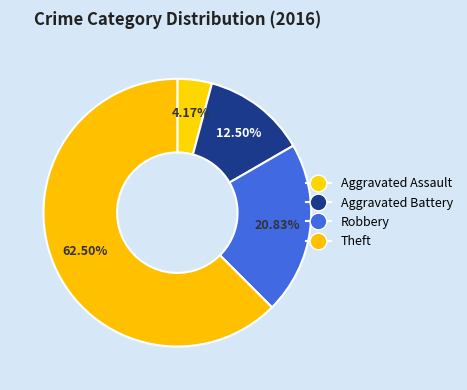

Do Aggravated Assault and Aggravated Battery together represent more than half of the pie?

No